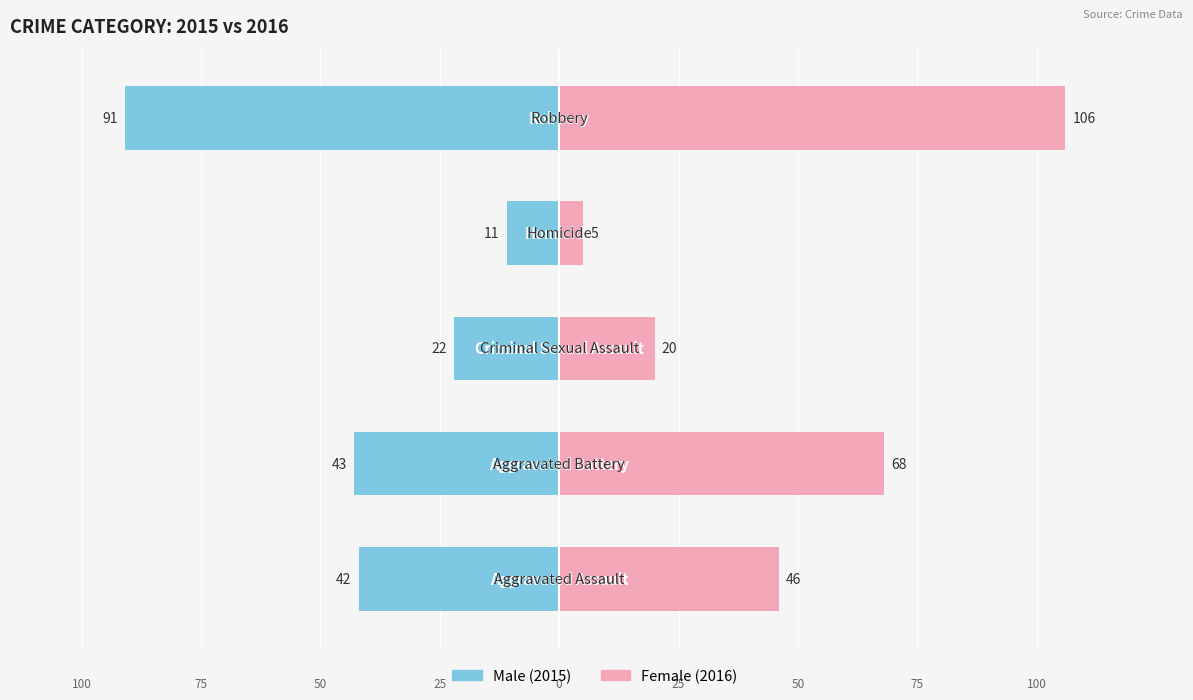

Reading right to left, list all the values displayed in this chart.

Male: 4=-91	3=-11	2=-22	1=-43	0=-42
Female: 4=106	3=5	2=20	1=68	0=46